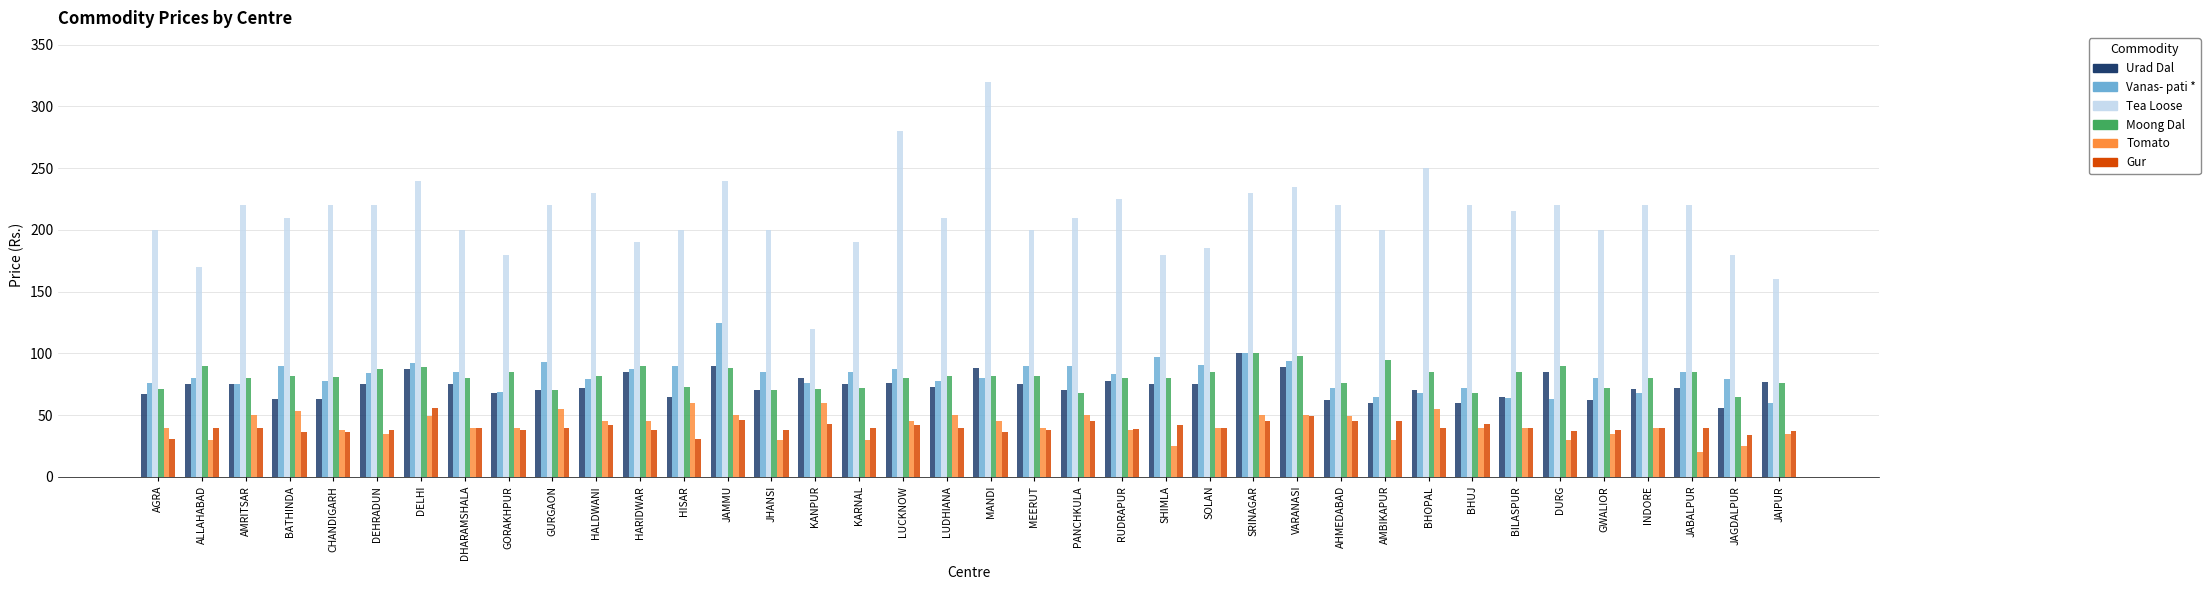

How many values in the Urad Dal series are below 75?

19